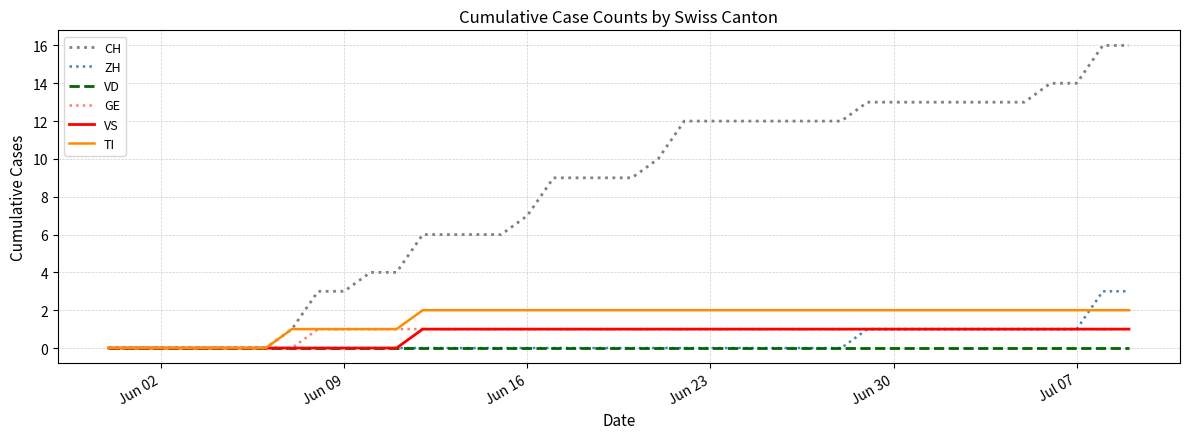

What is the greatest value displayed?

16